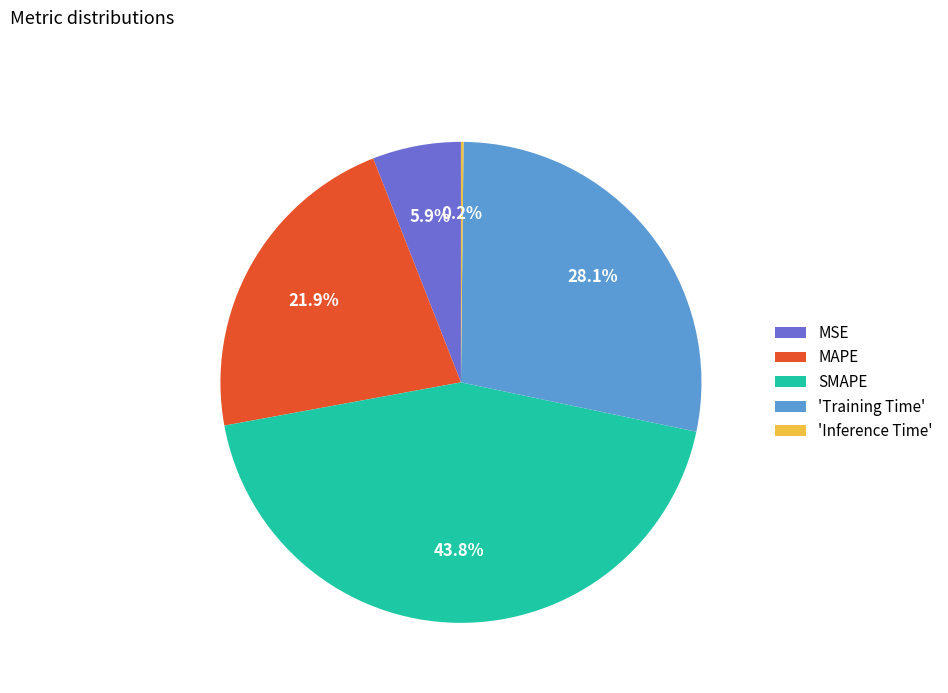

To the nearest percent, what is the average slice percentage?

20%